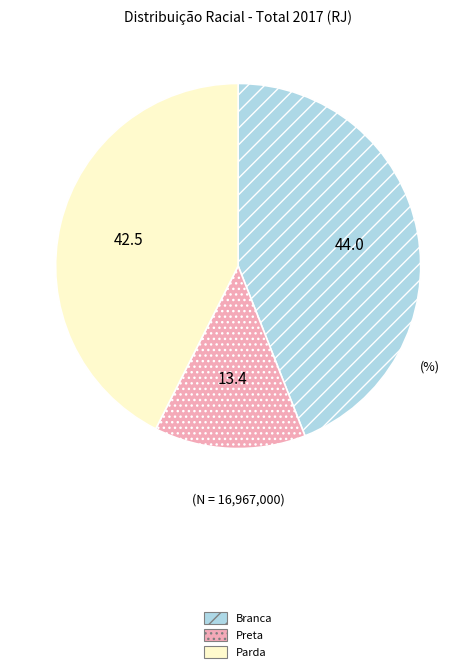

Rank the categories by value from highest to lowest.

Branca, Parda, Preta